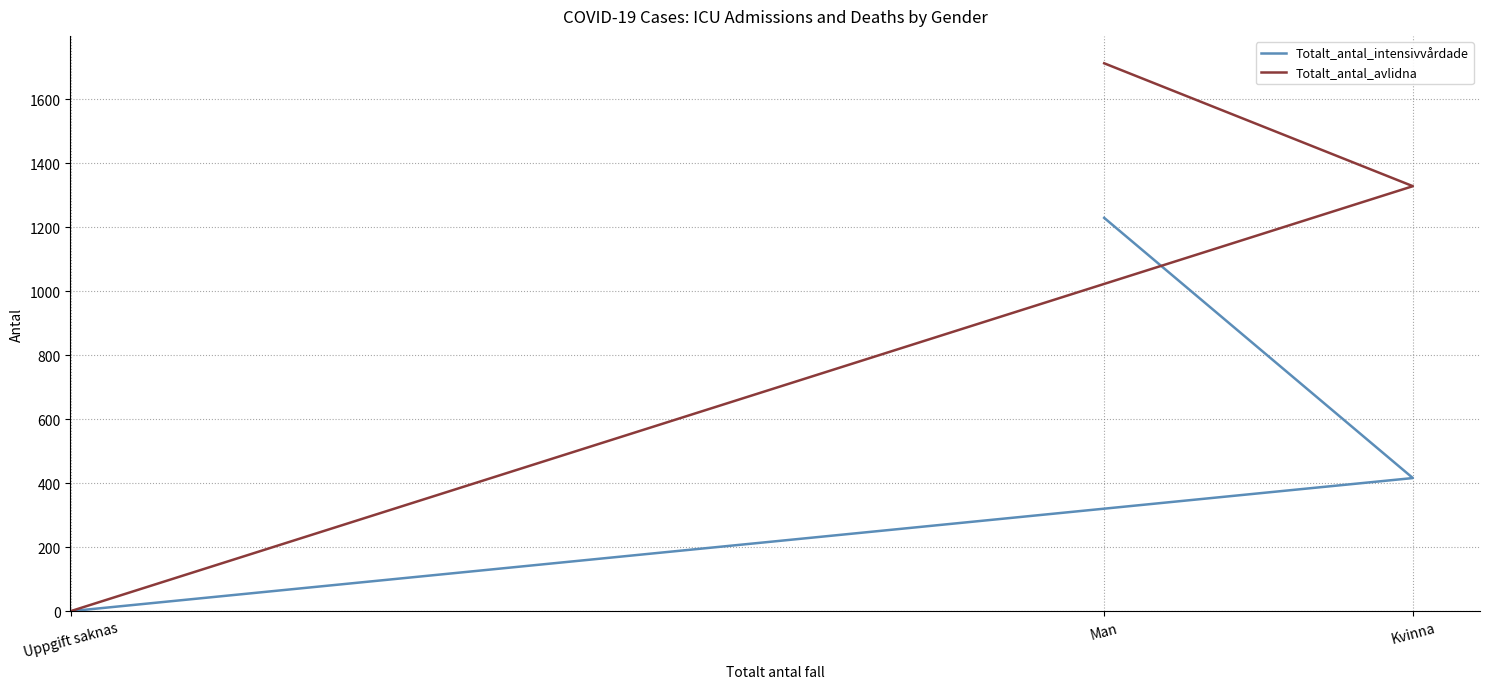

Rank the series at Kvinna from lowest to highest value.

Totalt_antal_intensivvårdade, Totalt_antal_avlidna